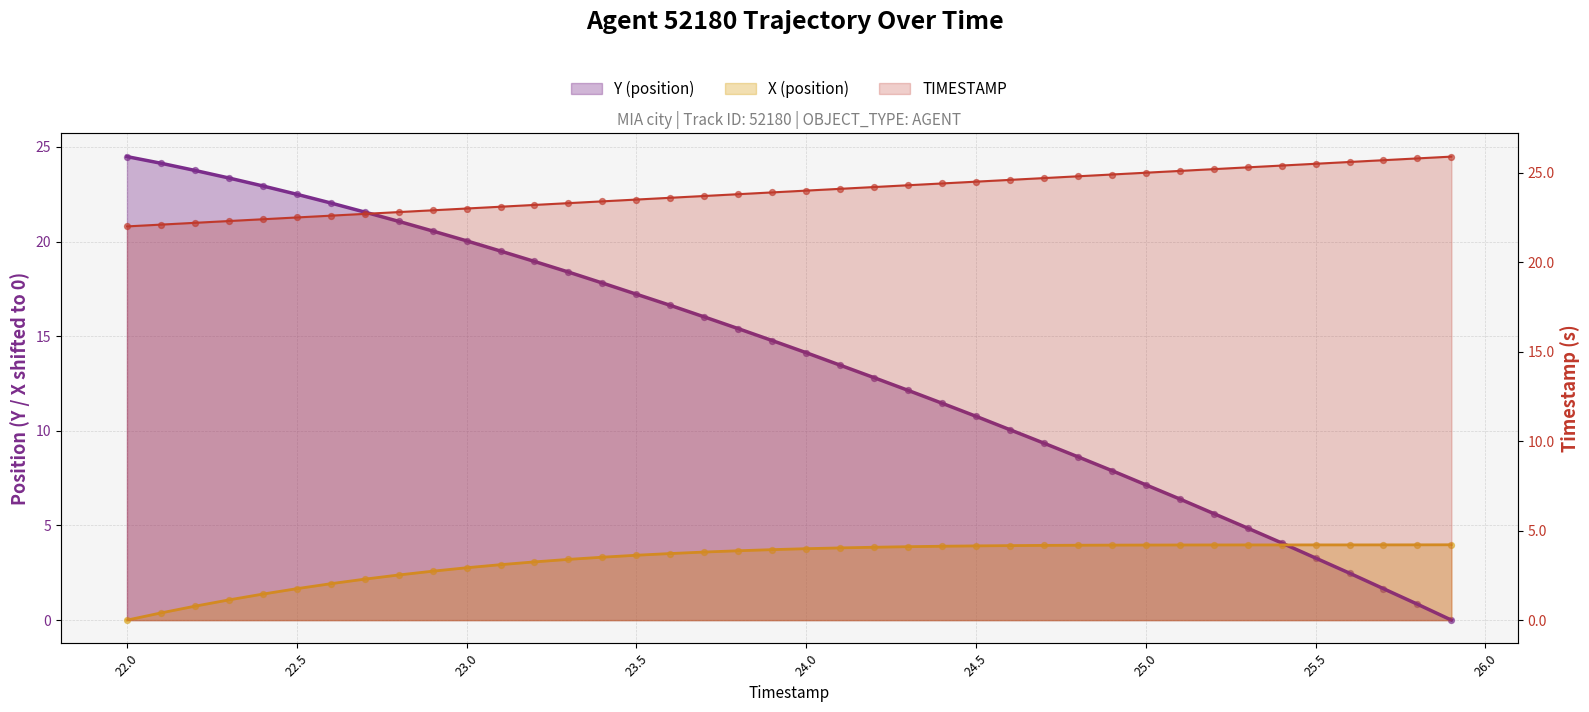

Which series has the widest spread of Y values?

Y (position)